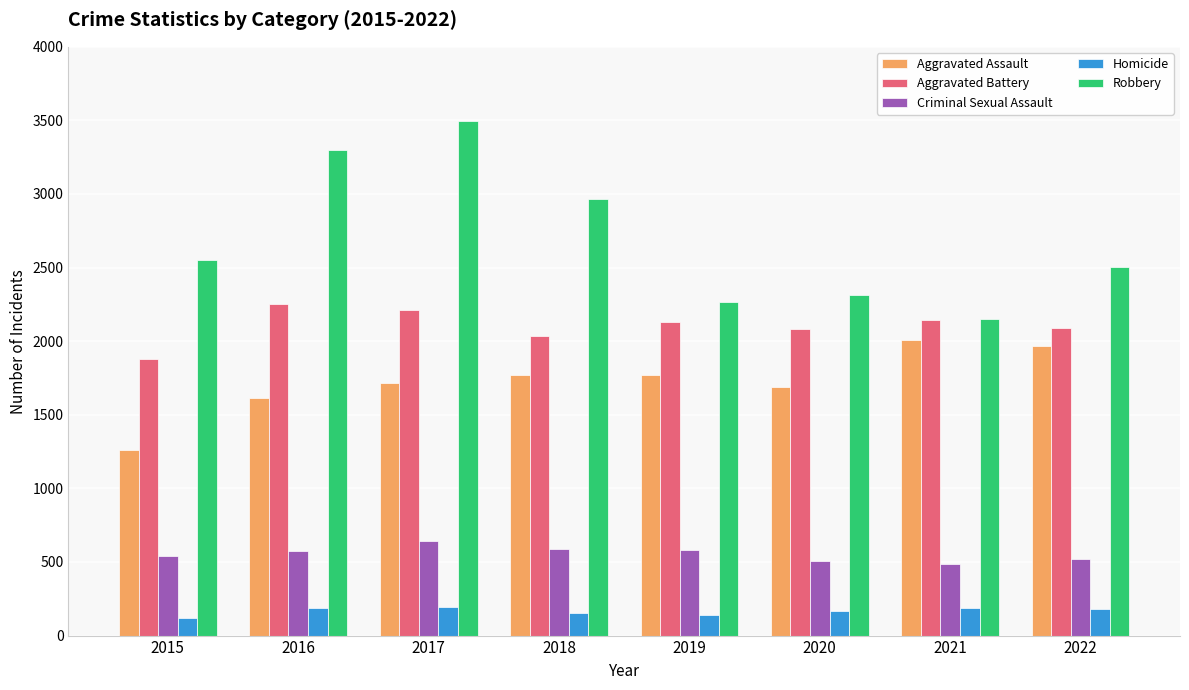

What is the spread (max minus min) of values at 2015?

2429